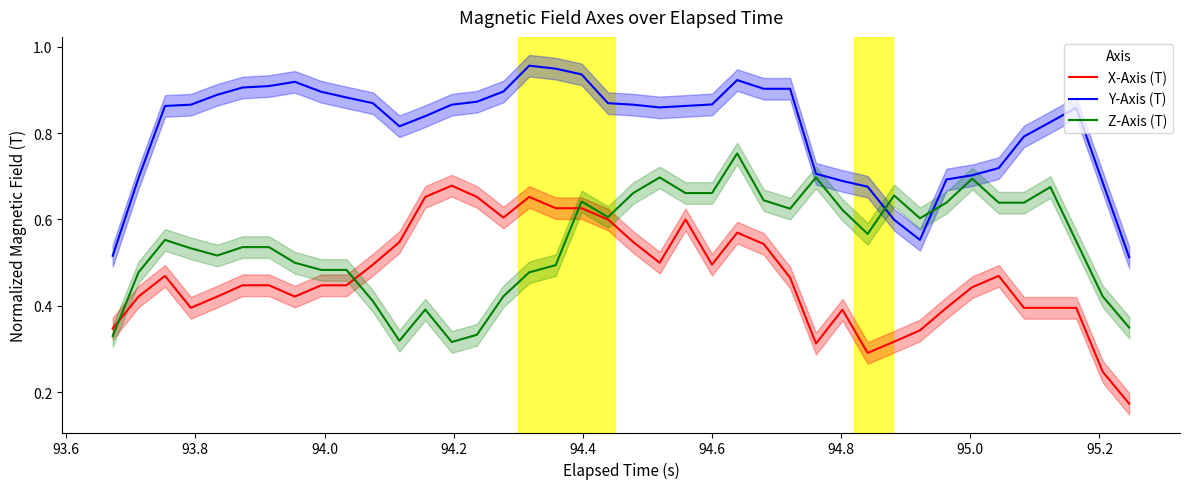

How many interior local peaks does the X-Axis (T) series have?

7